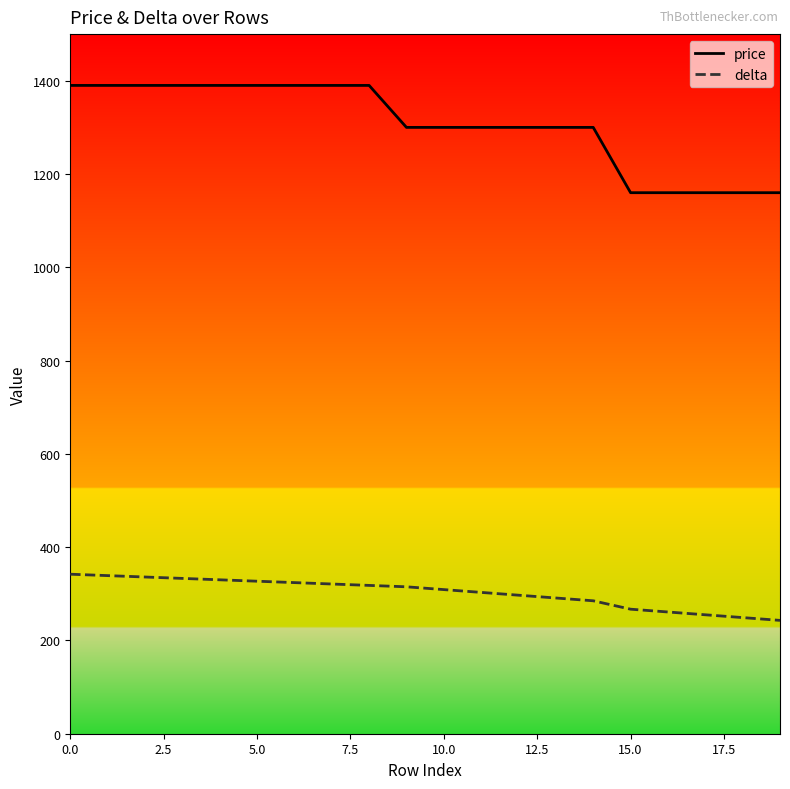

What is the difference between the maximum and minimum values in the delta series?

99